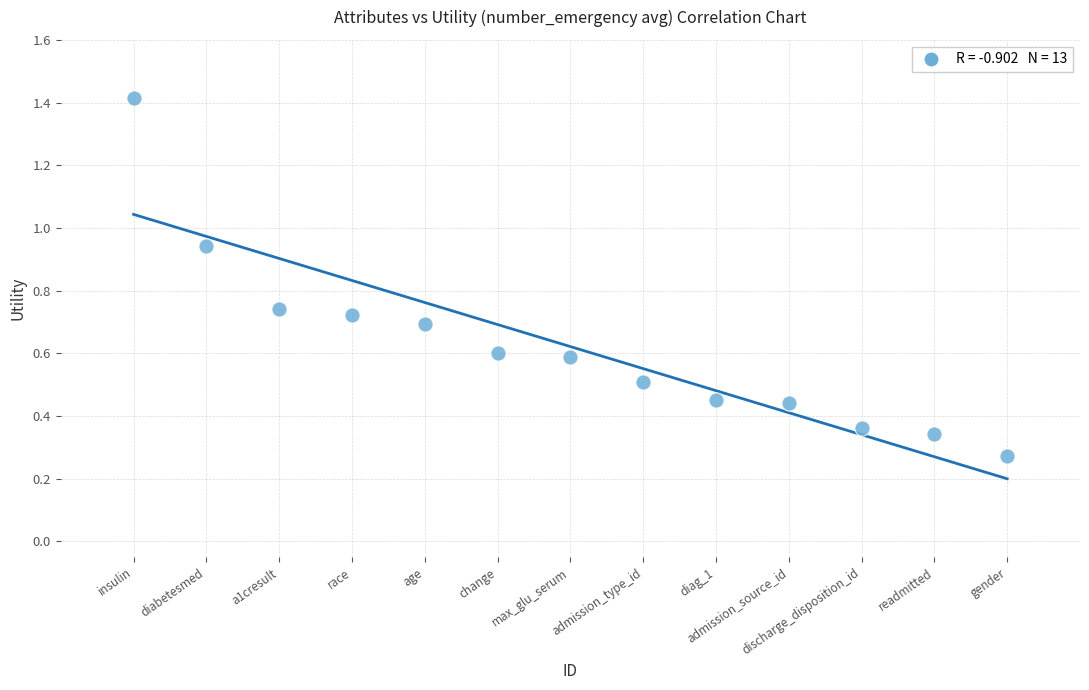

What is the range of X values (max minus min)?

12.0